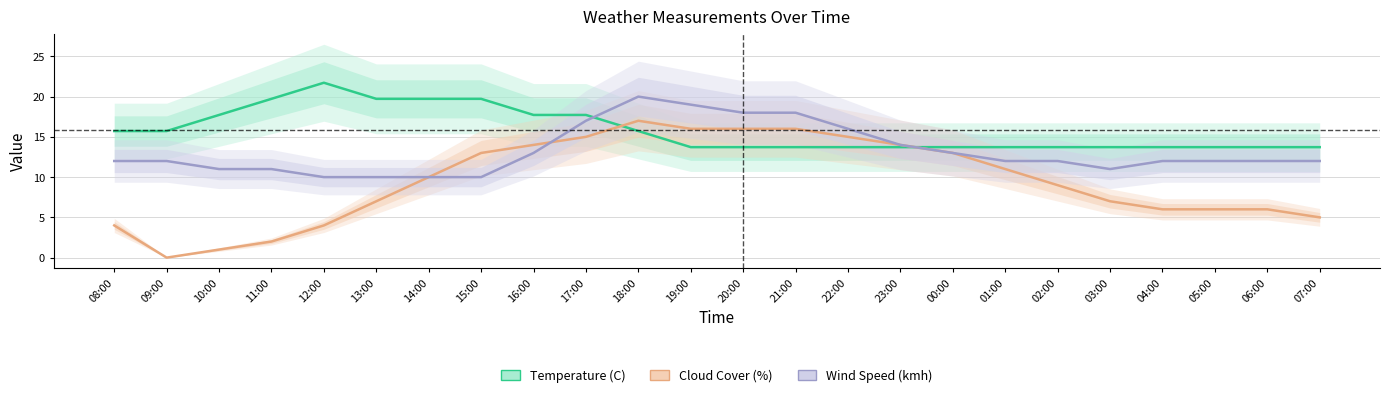

What is the difference between the second highest and minimum values in the Temperature (C) series?

6.0